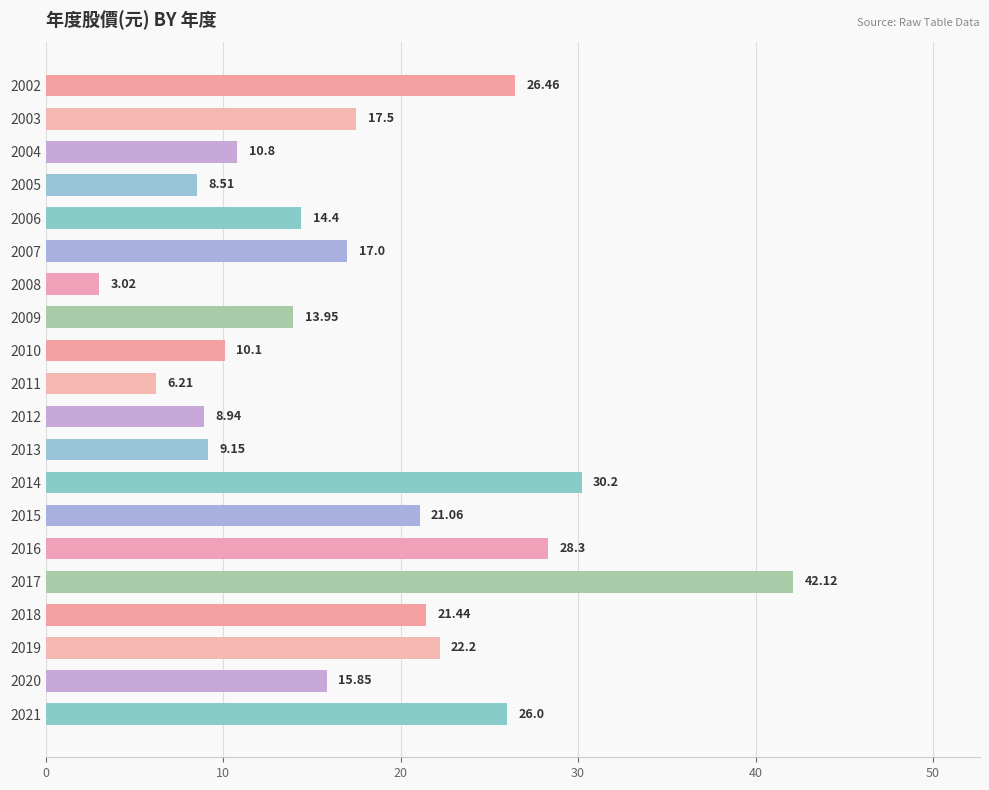

What is the difference between the maximum and minimum values?

39.1